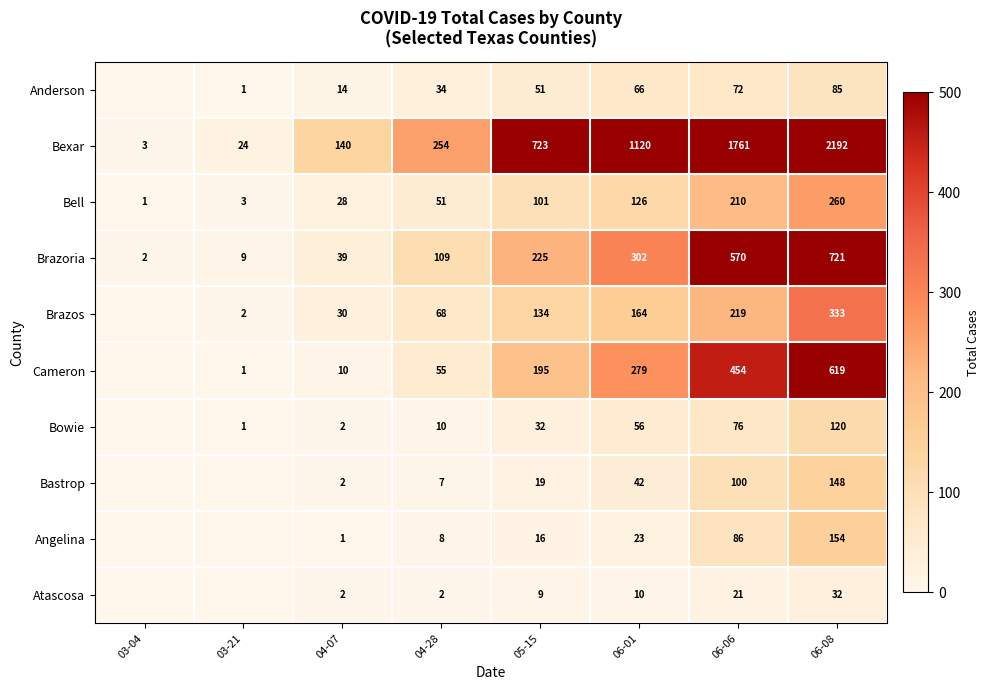

What is the total value across all series at 06-06?

3569